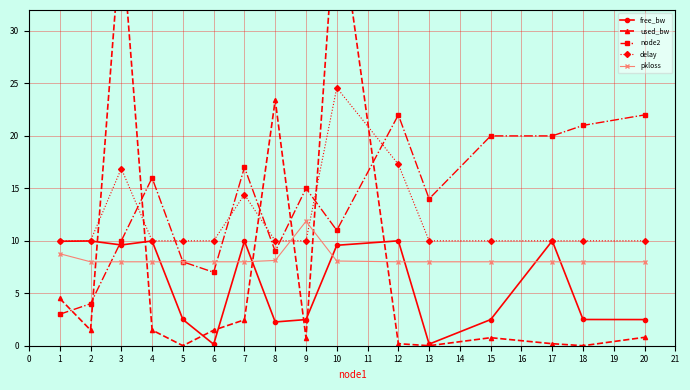

After their last crossing, which series has the higher values: node2 or pkloss?

node2